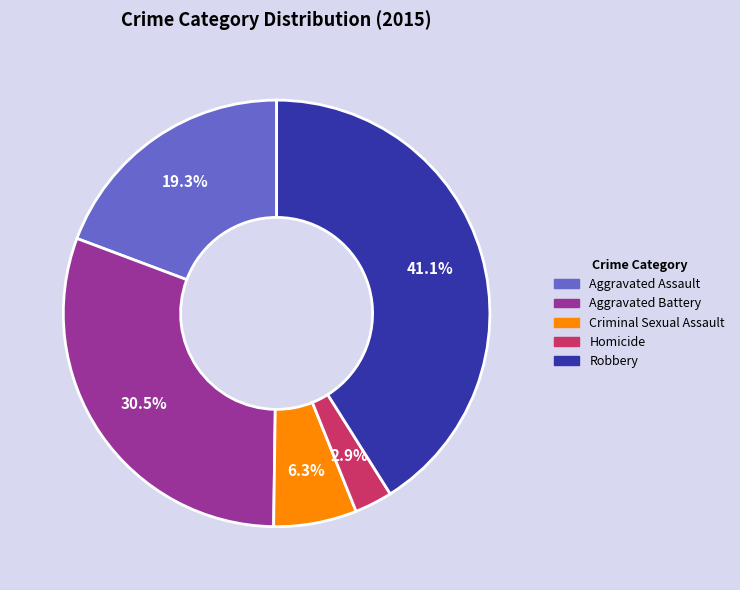

Which slice is the largest?

Robbery